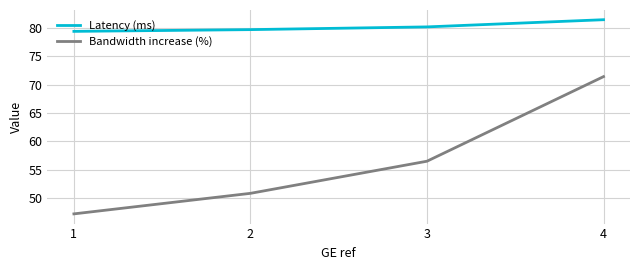

How many distinct data groups are displayed?

2